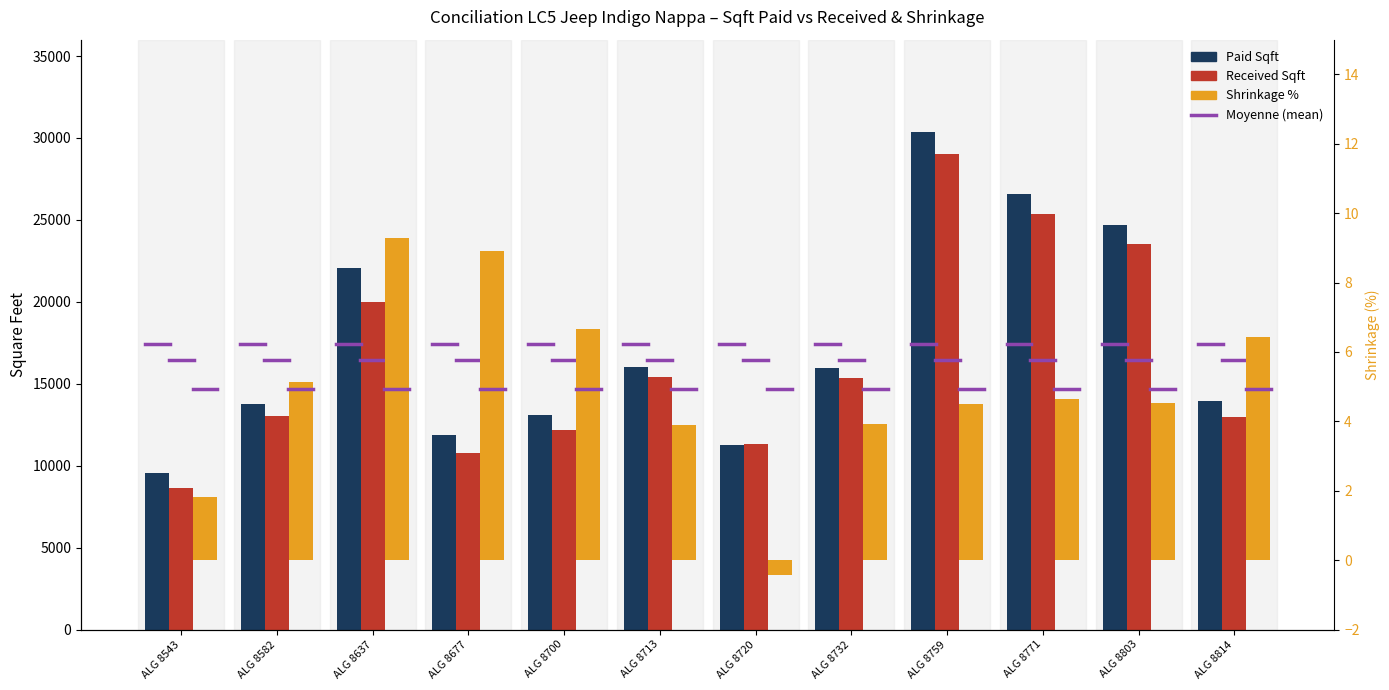

What is the highest value of the Paid Sqft series?

30337.0